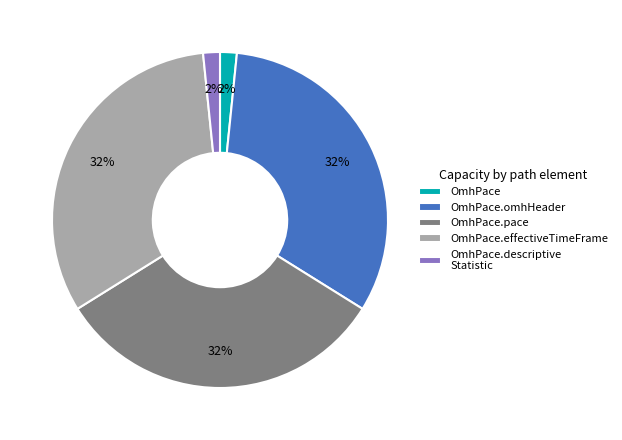

Do OmhPace.descriptive Statistic and OmhPace.omhHeader together represent more than half of the pie?

No